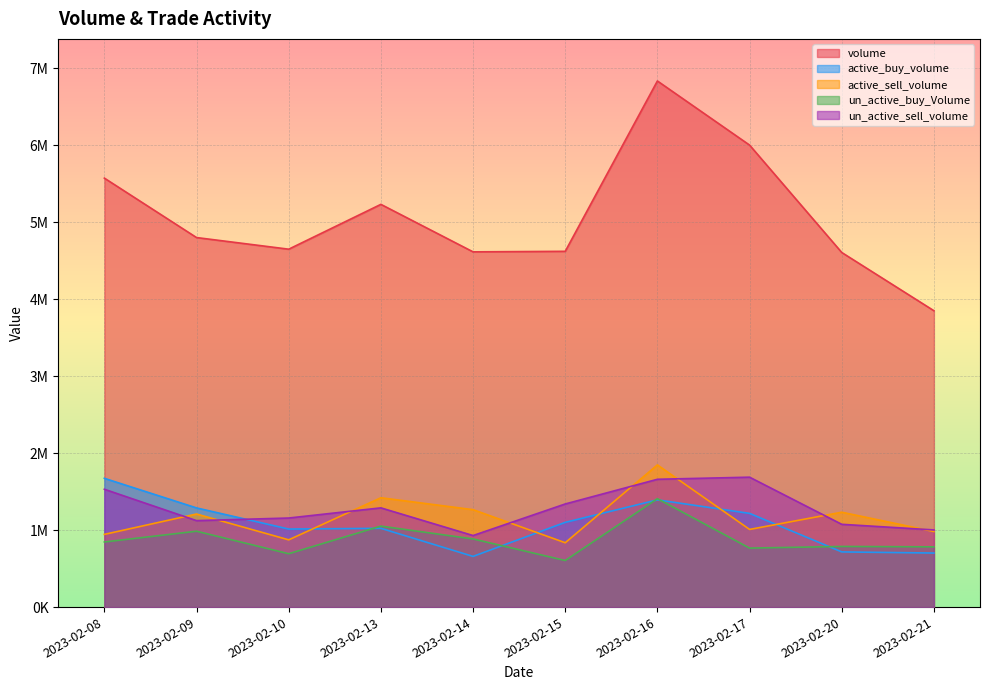

How many data points in active_buy_volume are less than 1100900?

5